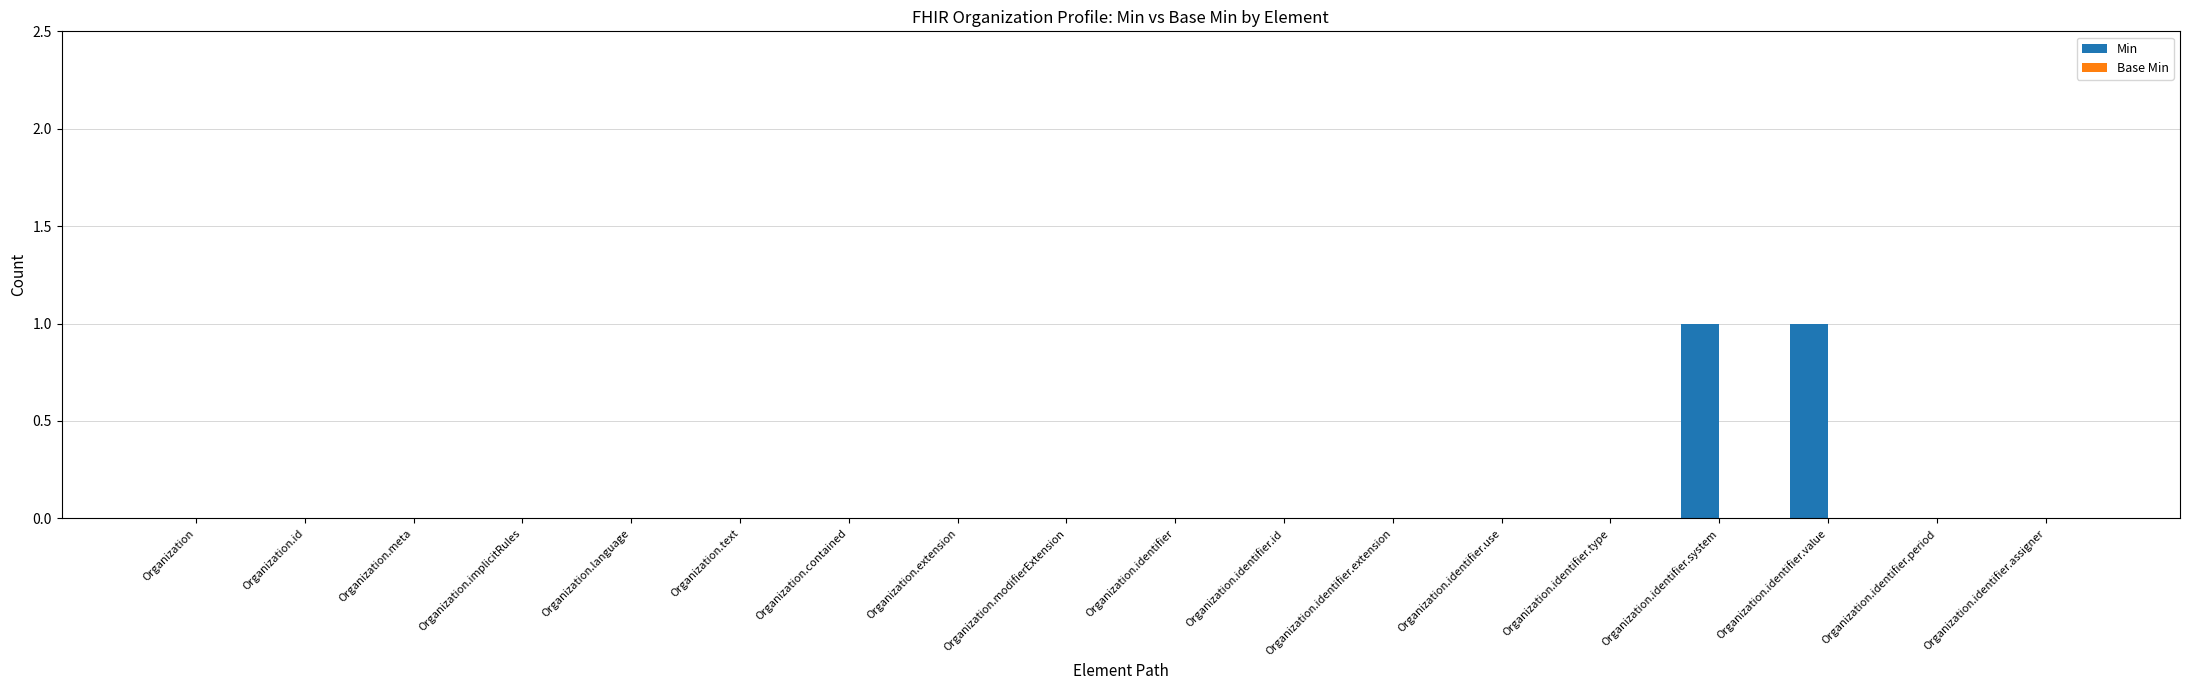

The value at Organization.extension is -1. True or false?

False